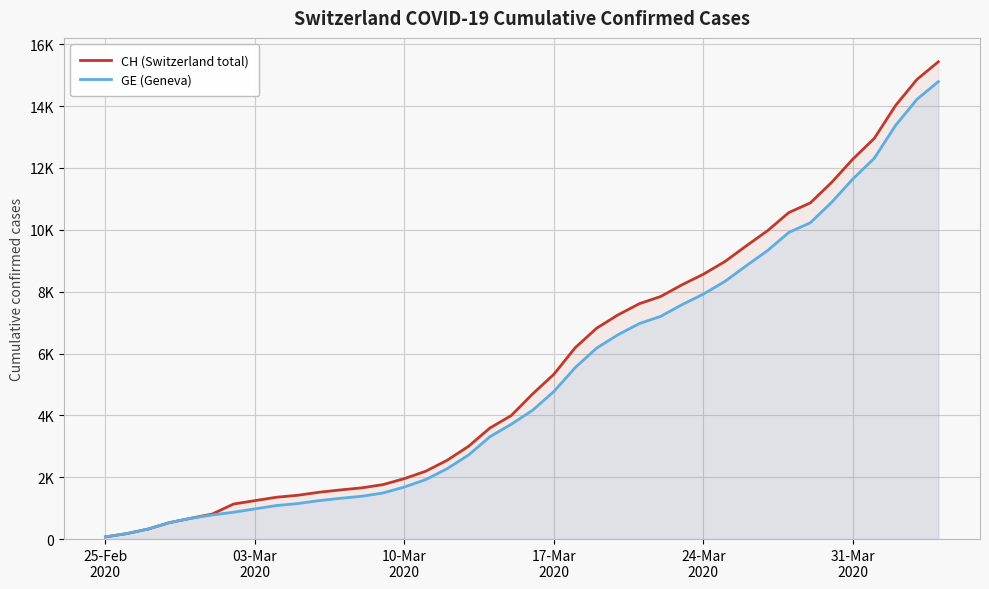

True or false: GE (Geneva) and CH (Switzerland total) intersect in this chart.

False